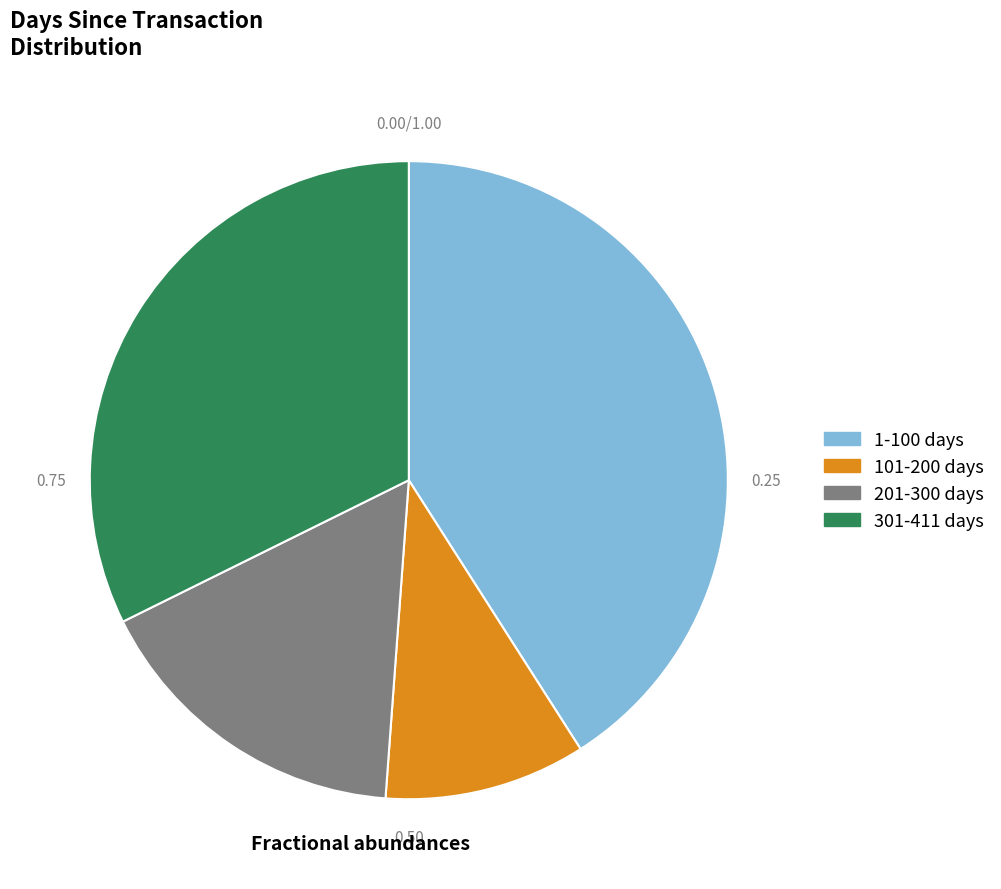

Does any single category account for the majority?

No